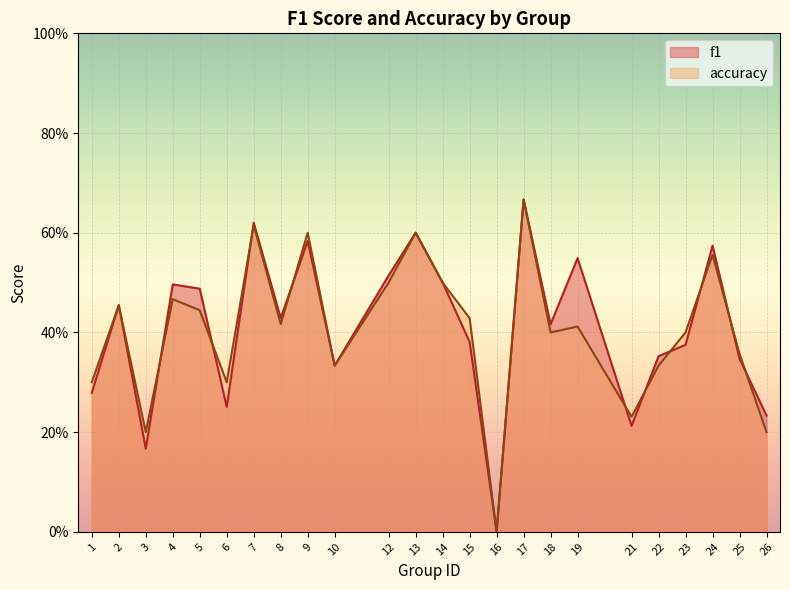

At which category does f1 reach its first local peak?

2